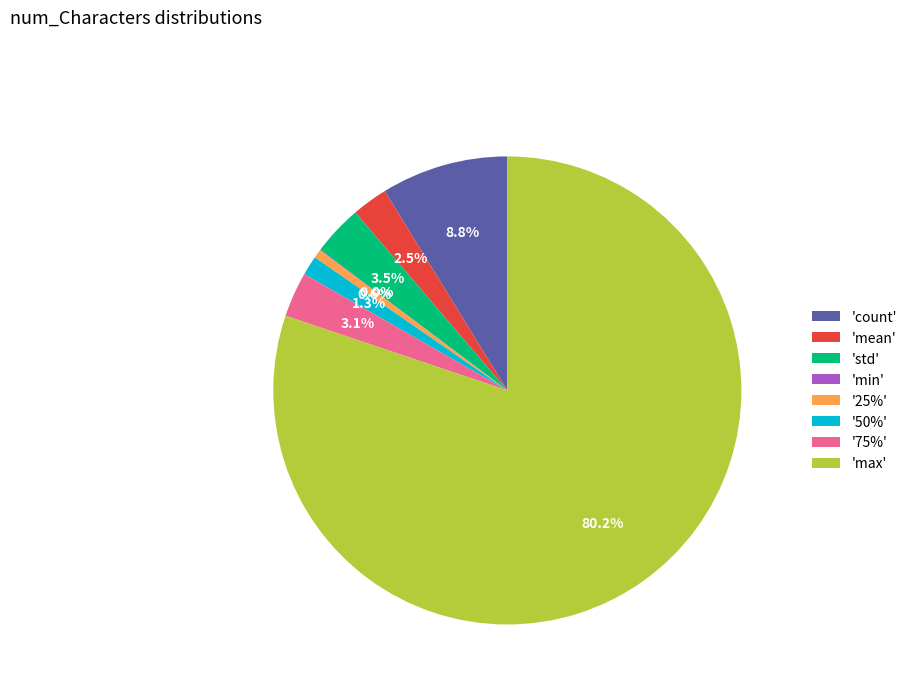

Approximately how many times larger is the value at '50%' compared to '75%'?

0.4